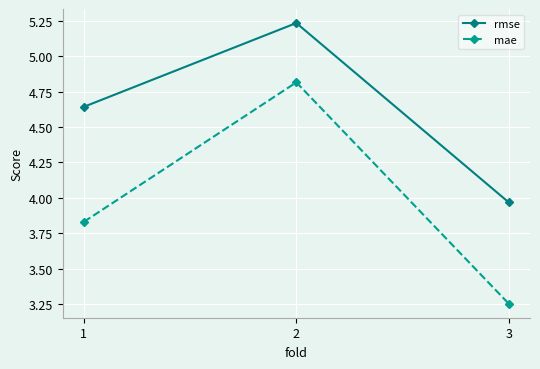

What is the maximum value for mae?

4.8